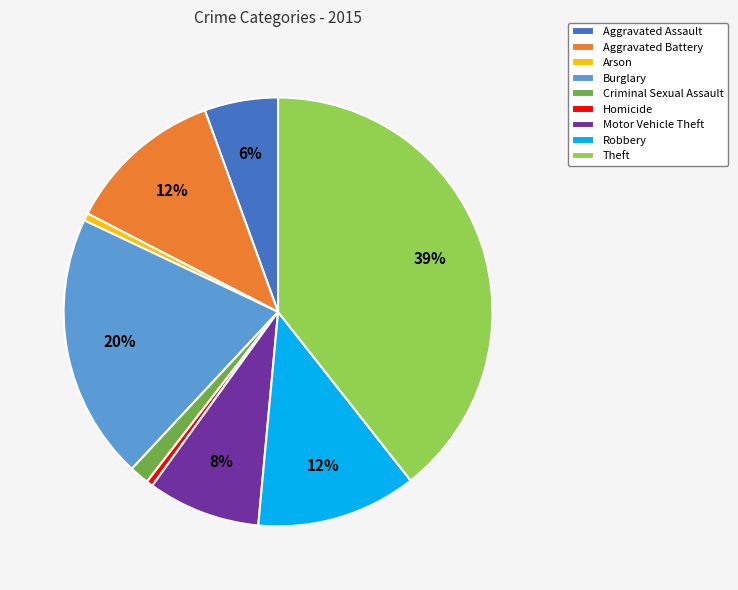

The Aggravated Battery slice represents 1% of the pie. True or false?

False